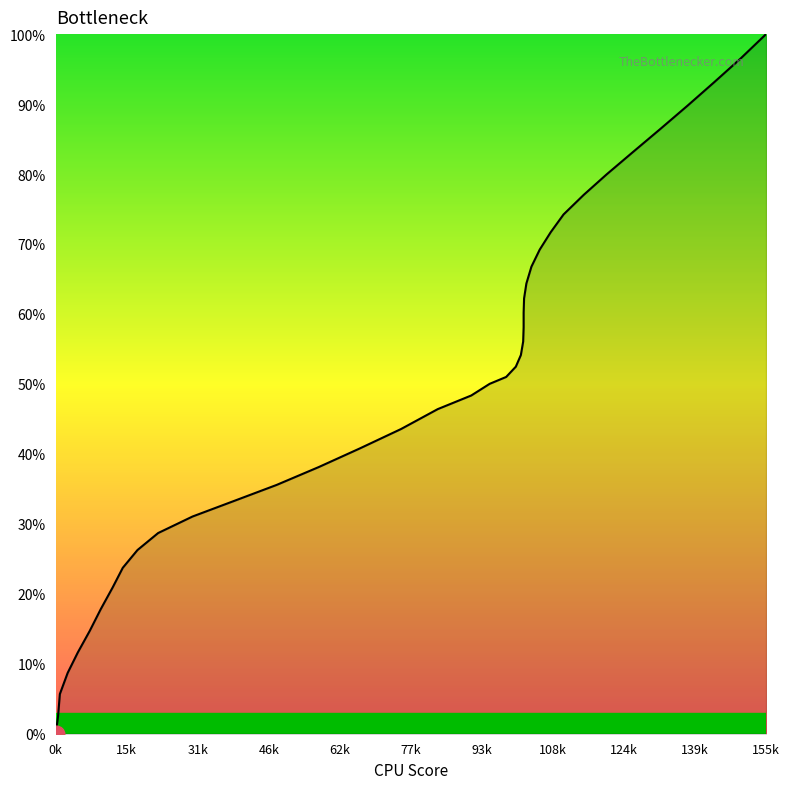

Is this an area chart (filled region under the line)?

No